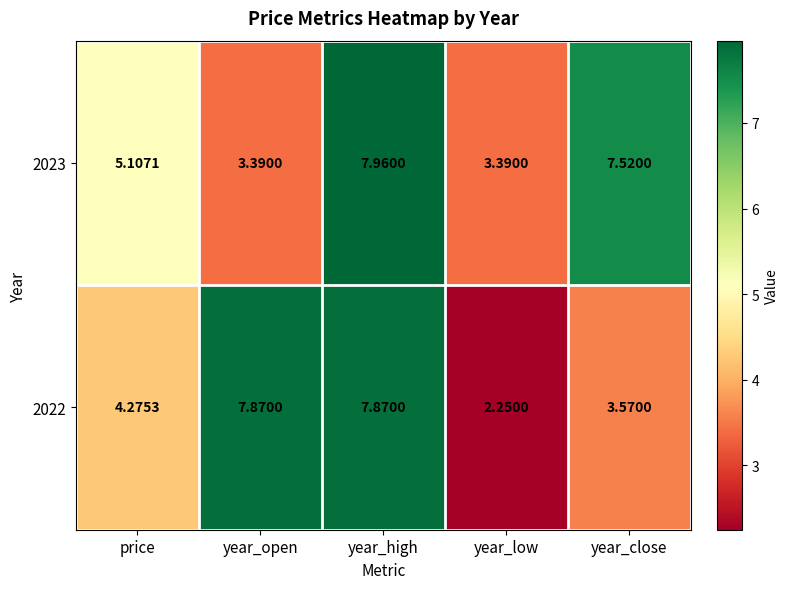

Which category has the lowest value across all series?

year_low